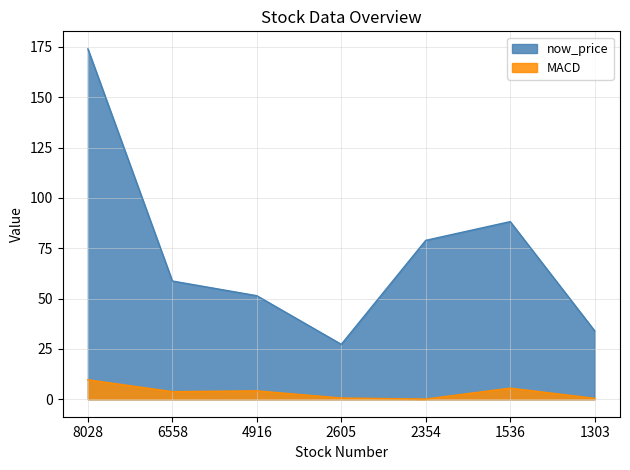

Rank the series at 6558 from lowest to highest value.

MACD, now_price